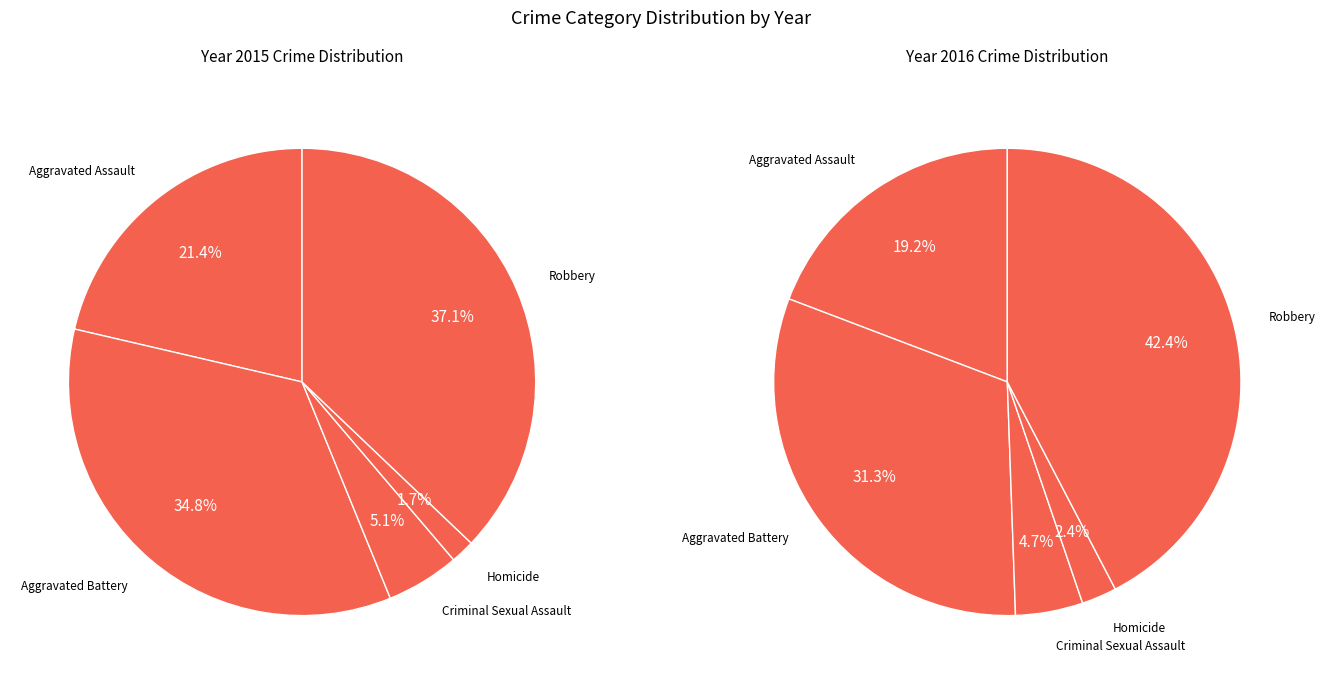

What is the smallest slice in the pie chart?

Homicide